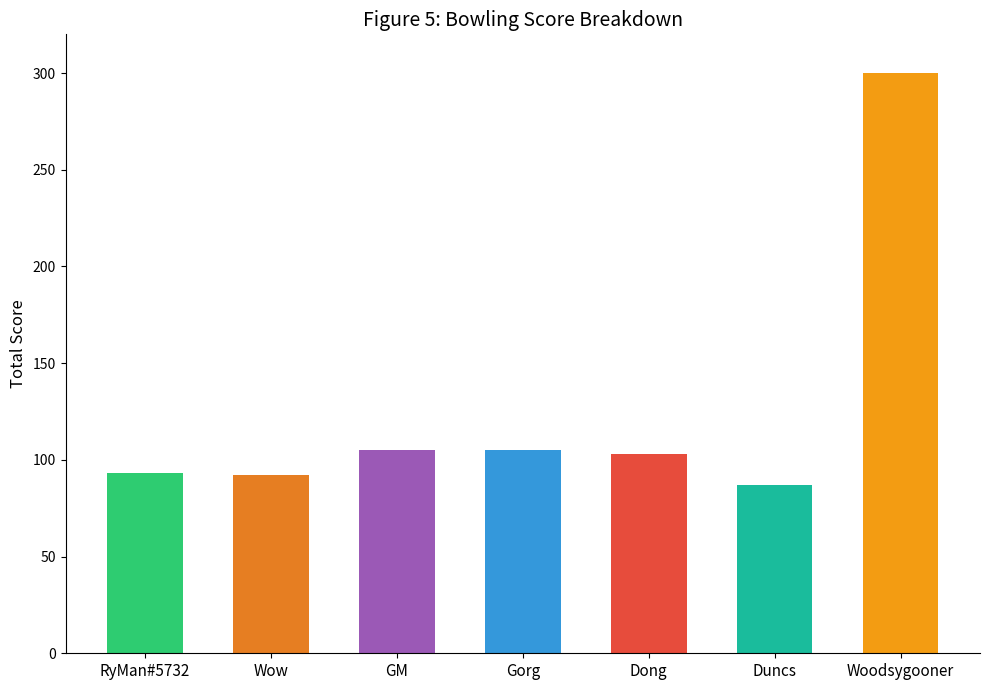

What is the difference between the second highest and second lowest values?

13